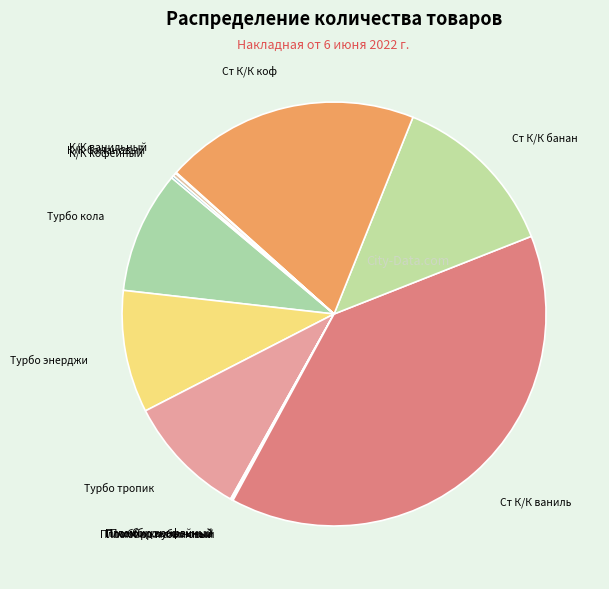

Approximately how many times larger is the value at Ст К/К коф compared to Ст К/К ваниль?

0.5